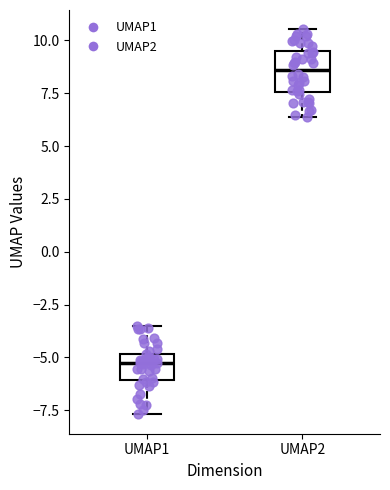

Which box's median line is the highest?

UMAP2